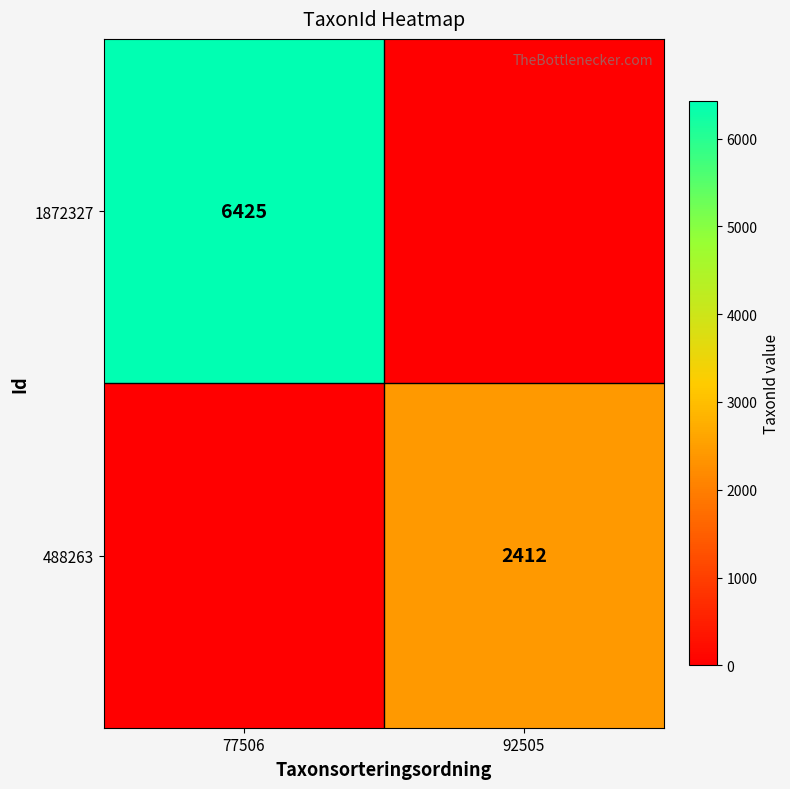

At how many categories does at least one series exceed 3009?

1